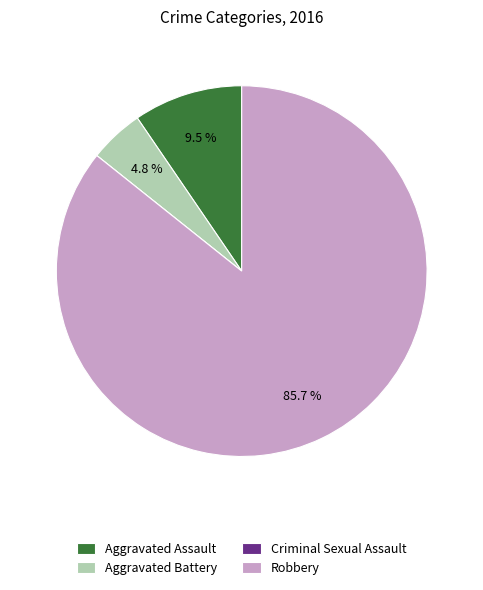

To the nearest percent, what percentage of the pie is Robbery?

86%